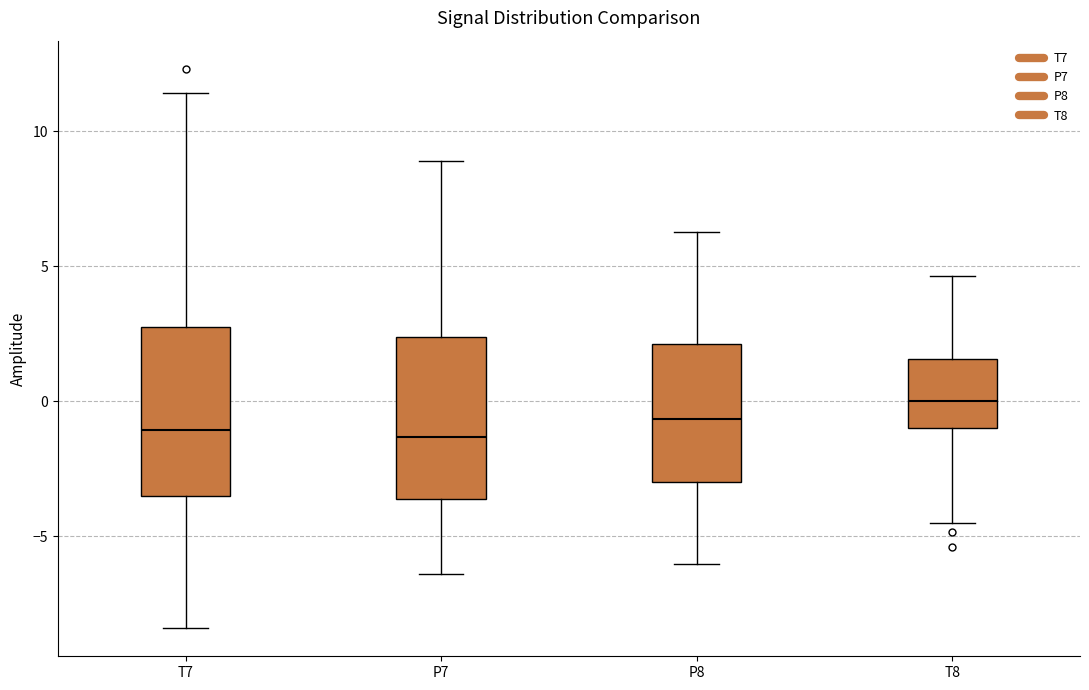

Where does the upper whisker of the box for T8 end on the y-axis? The values are not printed on the chart, so give them approximately, as read against the axis.

4.5